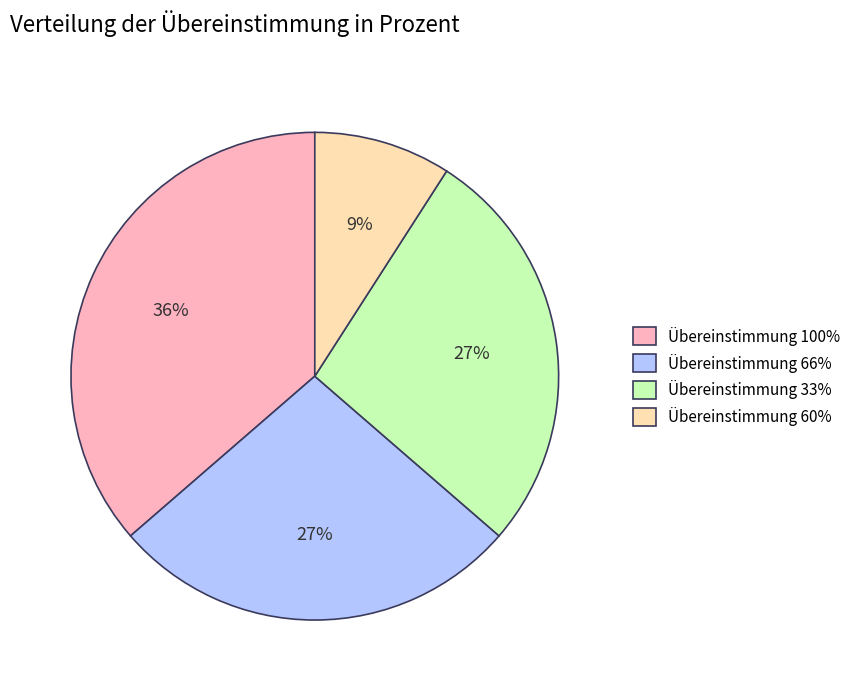

The Übereinstimmung 33% slice represents 27% of the pie. True or false?

True